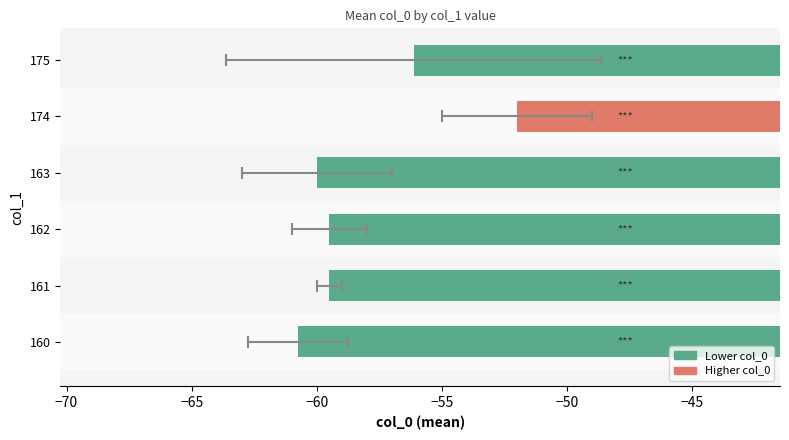

Which has a higher value, 163 or 162?

162